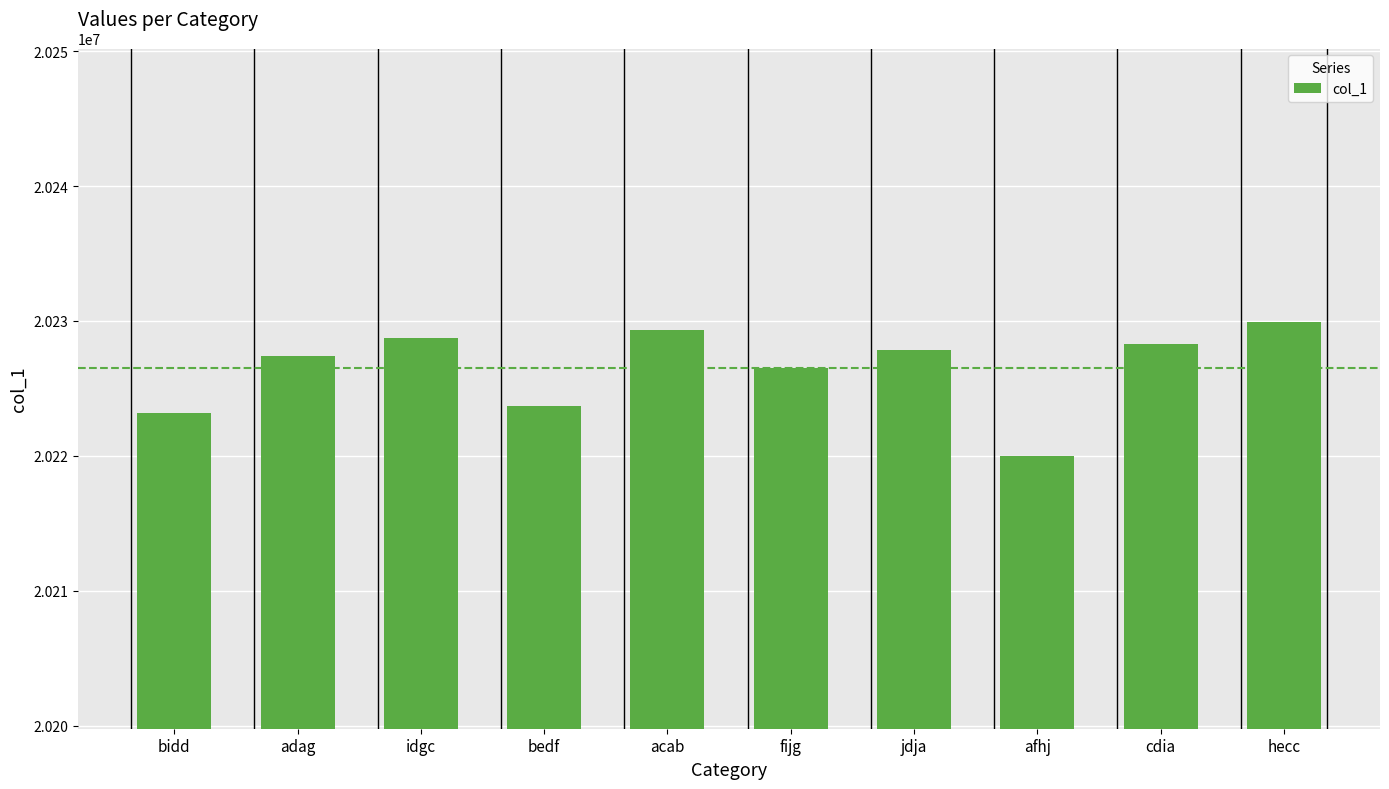

What is the sum of all values?

202265021